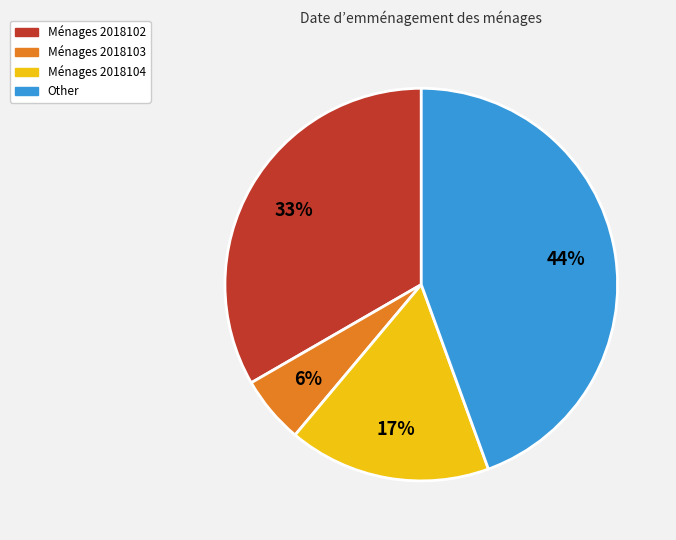

Is there any slice that represents more than half of the pie?

No